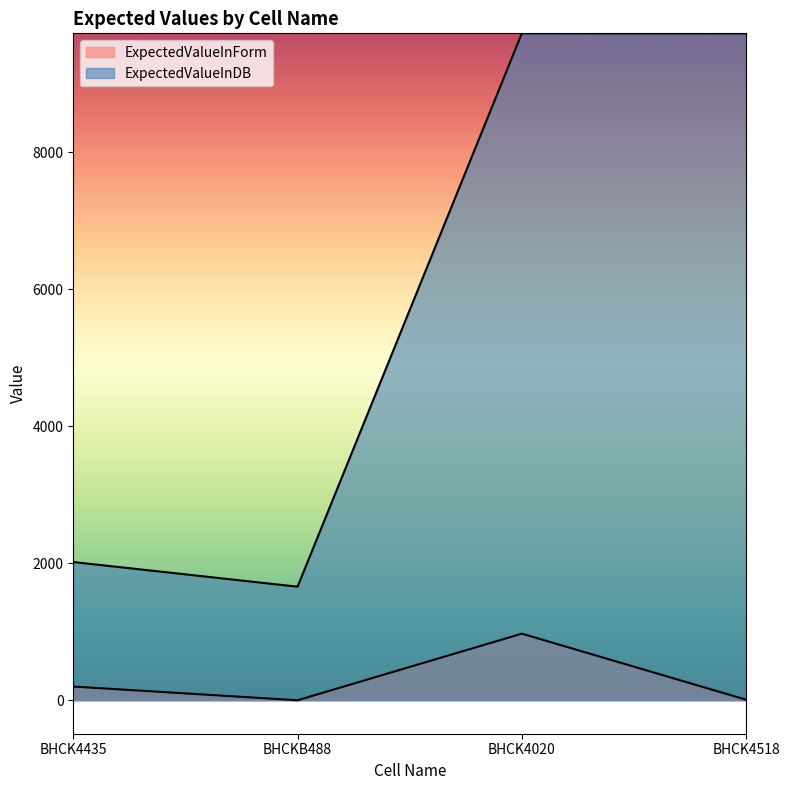

How many lines are shown in the chart?

2